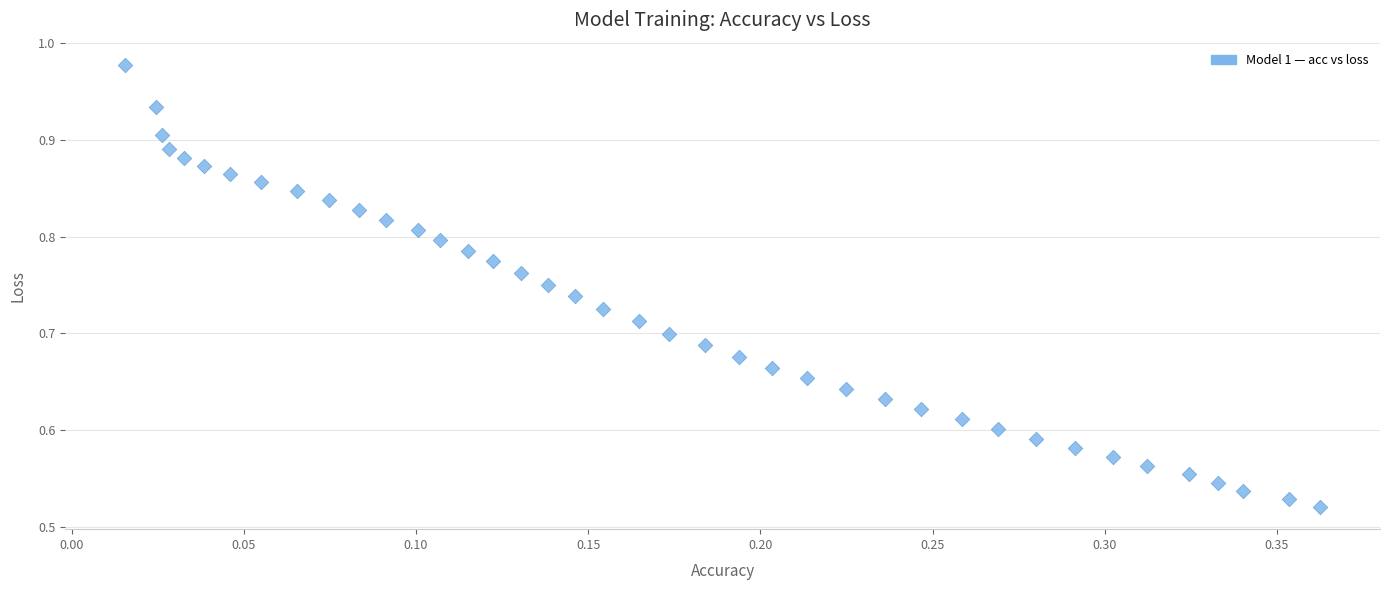

What is the range of X values (max minus min)?

0.3